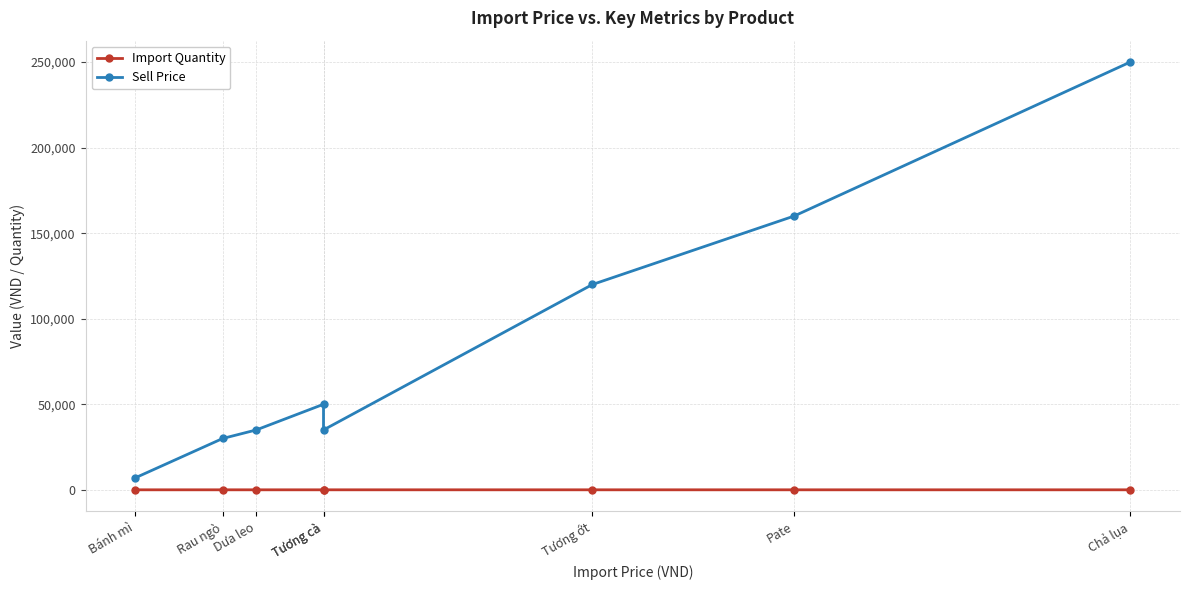

What is the sum of all Import Quantity values?

28.3